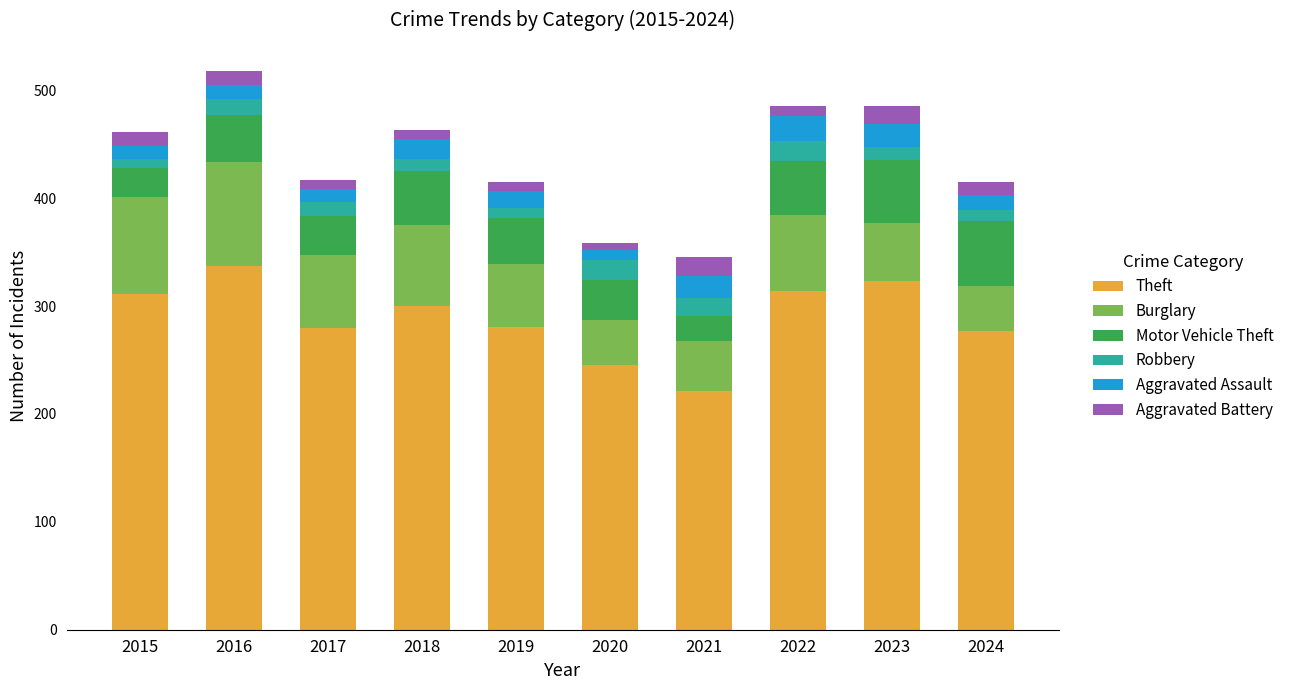

Count the number of data series in this chart.

6